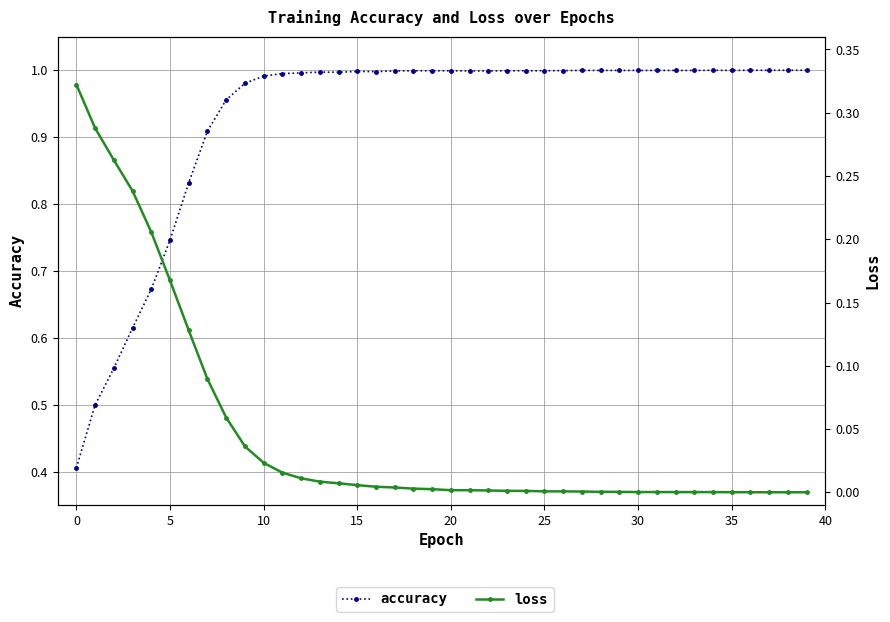

What is the spread (max minus min) of values at 38?

1.0